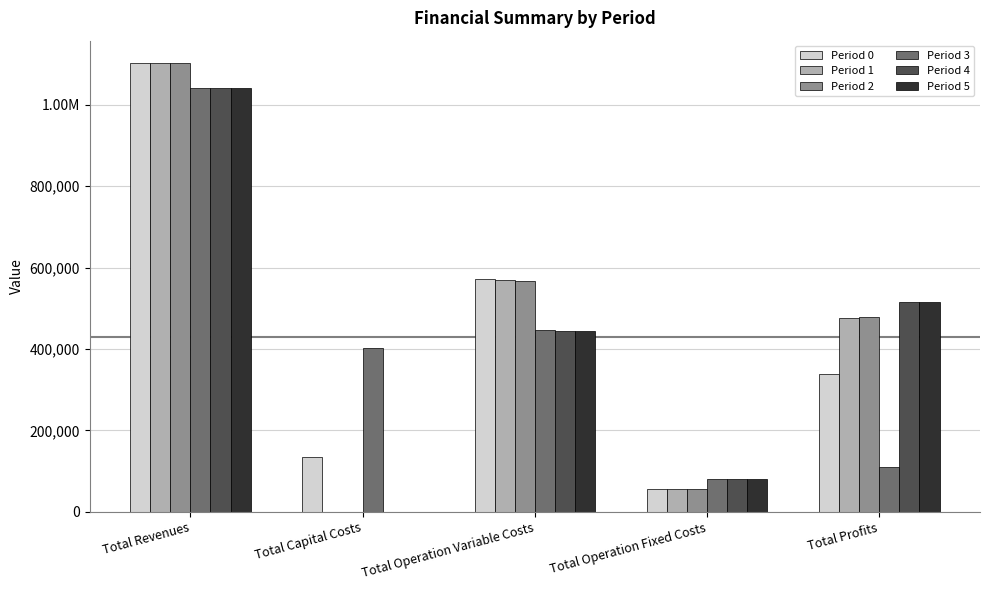

Between Total Profits and Total Revenues, which is larger?

Total Revenues